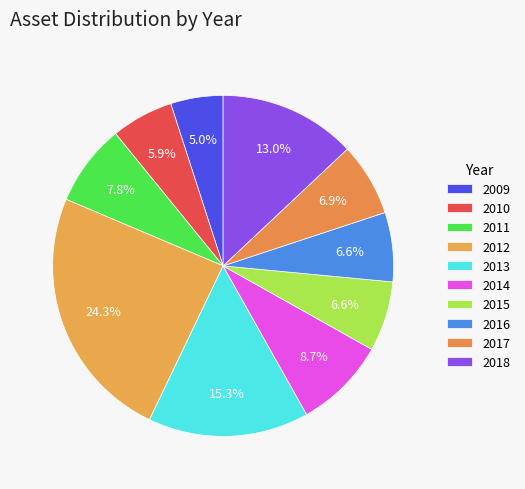

How many slices are in this pie chart?

10